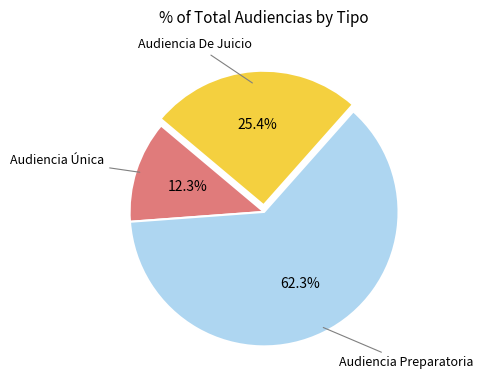

To the nearest percent, what is the average slice percentage?

33%